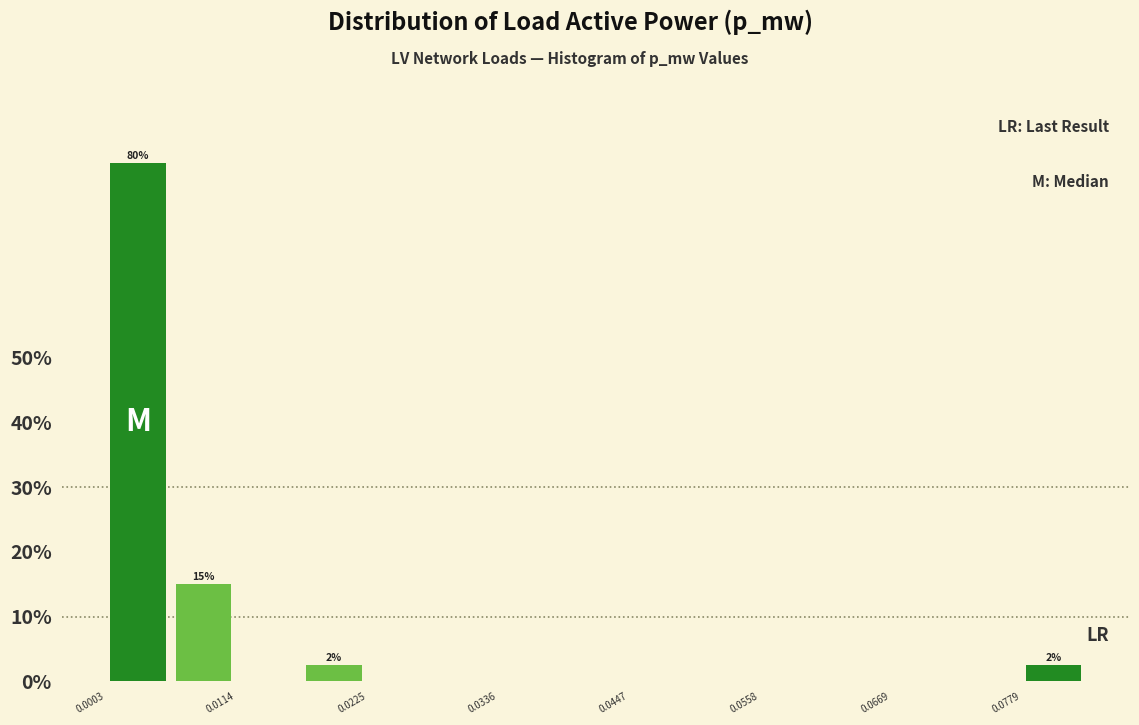

Around what value on the x-axis is the tallest bar? Give the approximate position of its centre, as read against the axis.

0.004